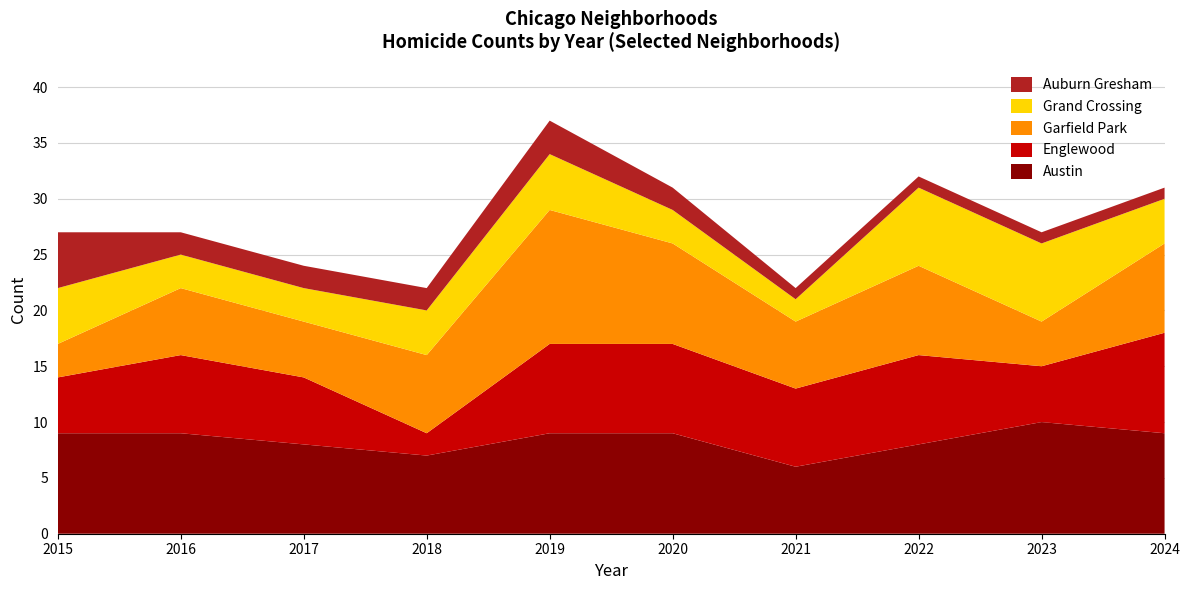

Reading left to right, transcribe all the data shown in this chart.

Austin: 9	9	8	7	9	9	6	8	10	9
Englewood: 5	7	6	2	8	8	7	8	5	9
Garfield Park: 3	6	5	7	12	9	6	8	4	8
Grand Crossing: 5	3	3	4	5	3	2	7	7	4
Auburn Gresham: 5	2	2	2	3	2	1	1	1	1